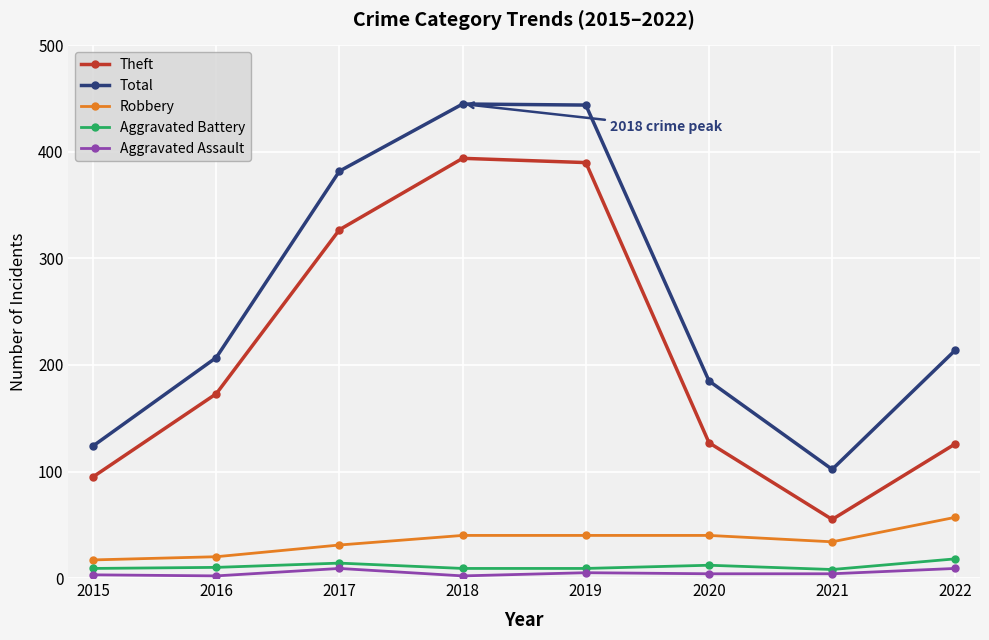

In Total, how many points are higher than both neighbors (excluding endpoints)?

1